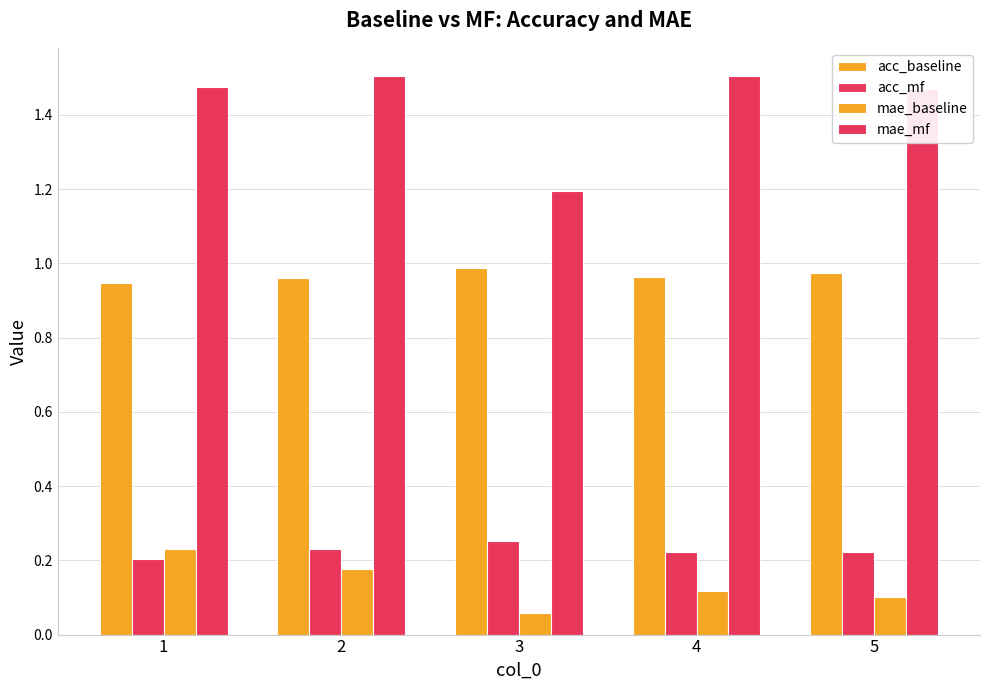

Rank the categories by acc_mf value from lowest to highest.

1, 5, 4, 2, 3